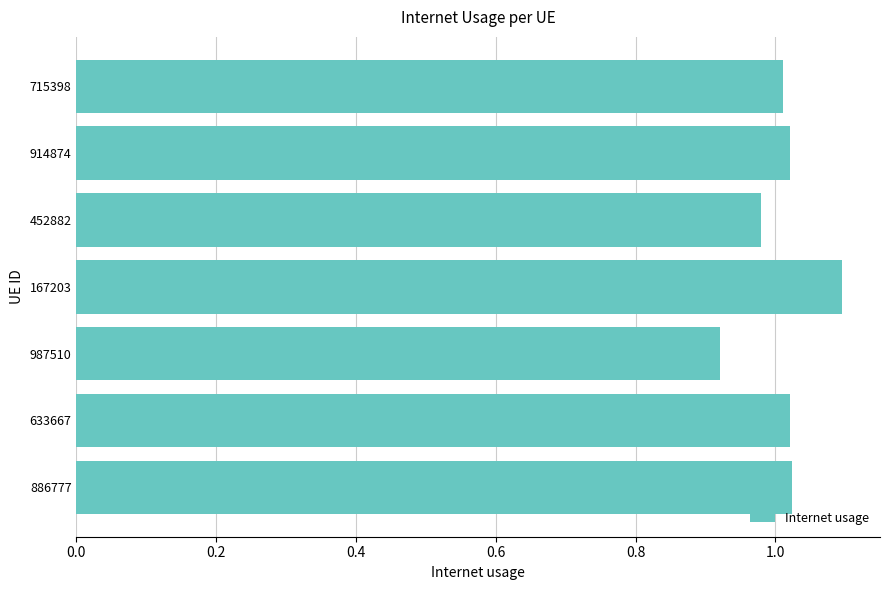

True or false: the data shows 1.0 at 452882.

True